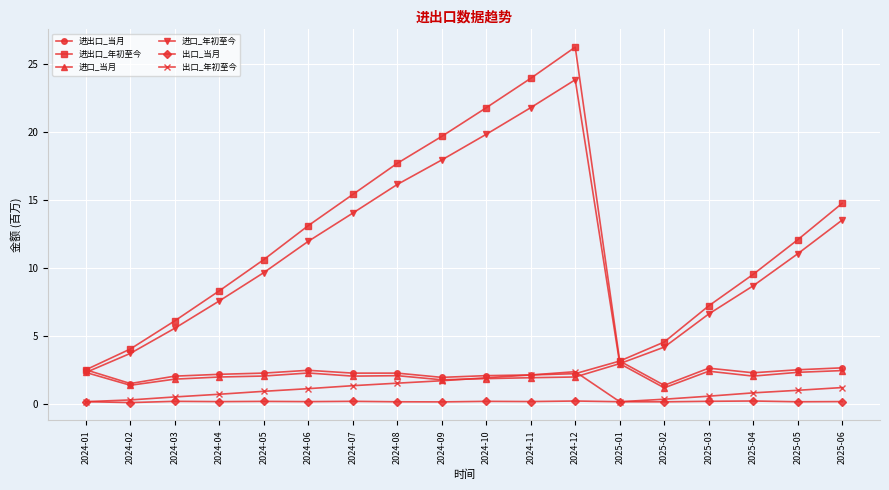

What is the minimum value for 进口_当月?

1.2